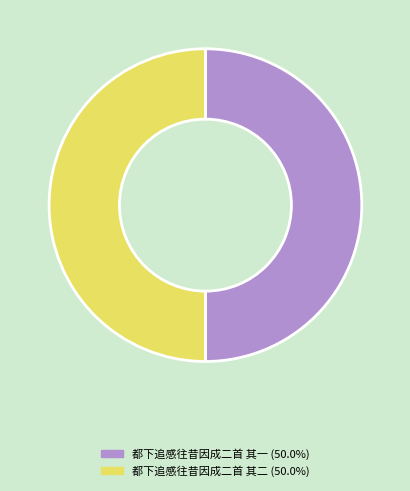

What is the ratio of the value at 都下追感往昔因成二首 其二 to the value at 都下追感往昔因成二首 其一?

1.0